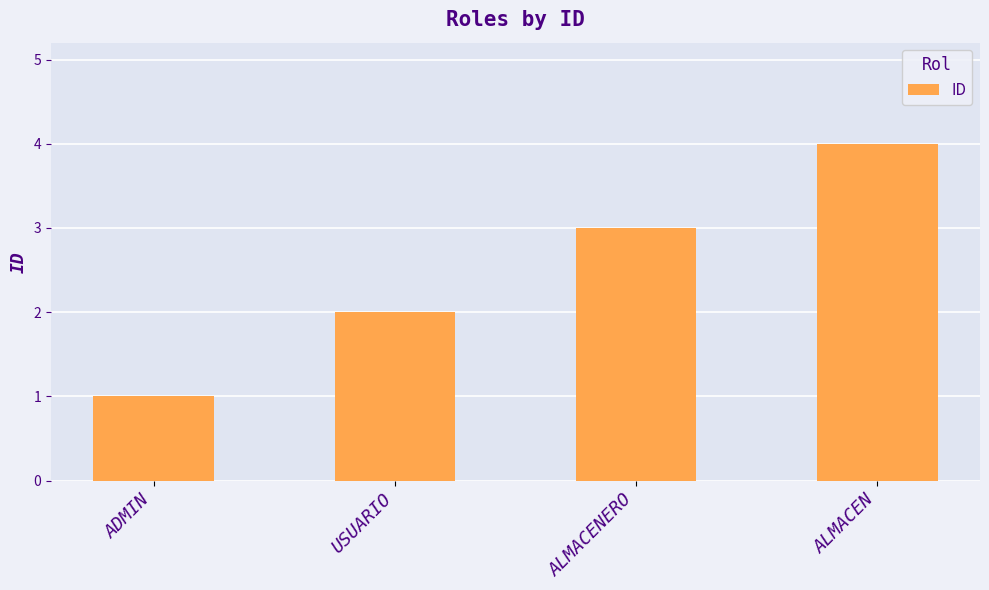

What is the difference between the maximum and minimum values?

3